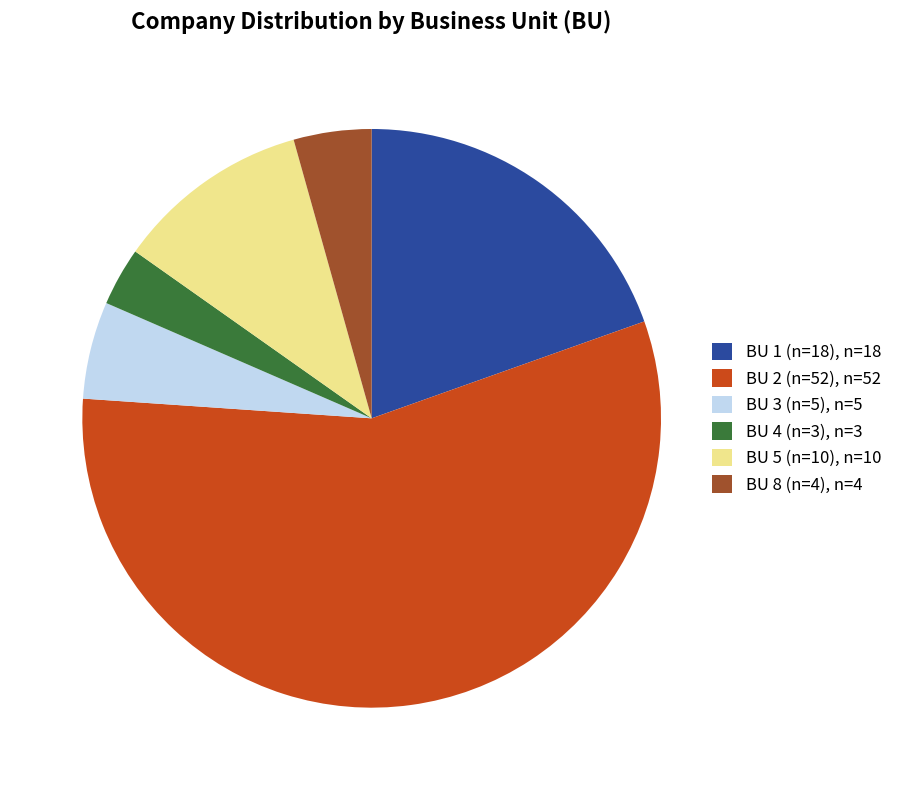

What is the largest slice in the pie chart?

BU 2 (n=52), n=52